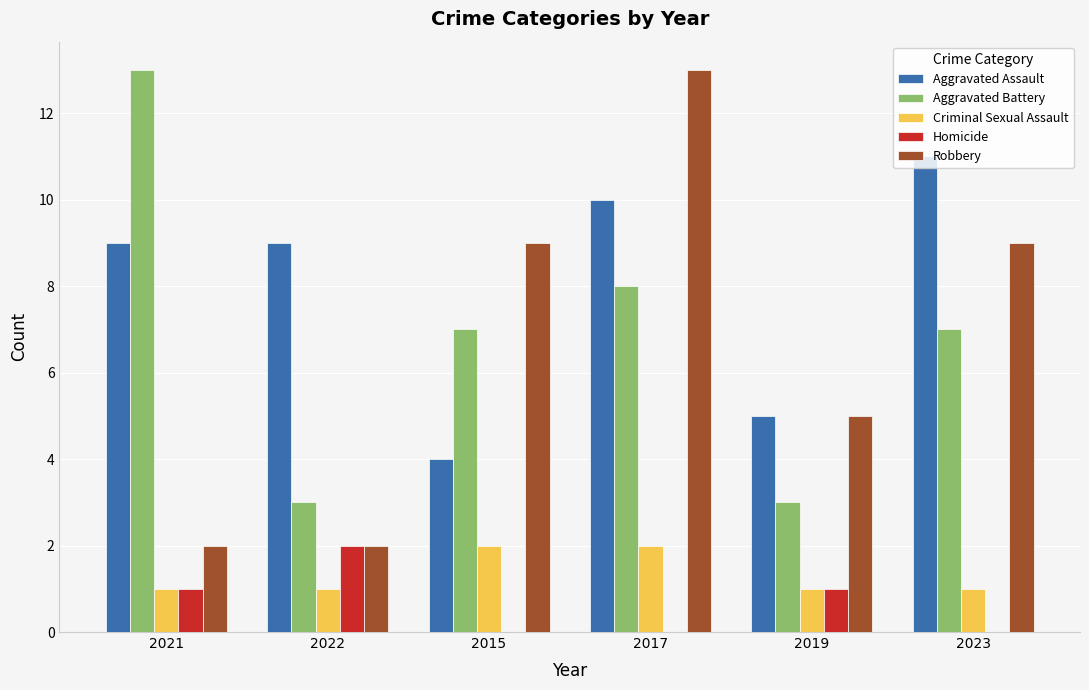

At which category is the sum across all series the highest?

2017